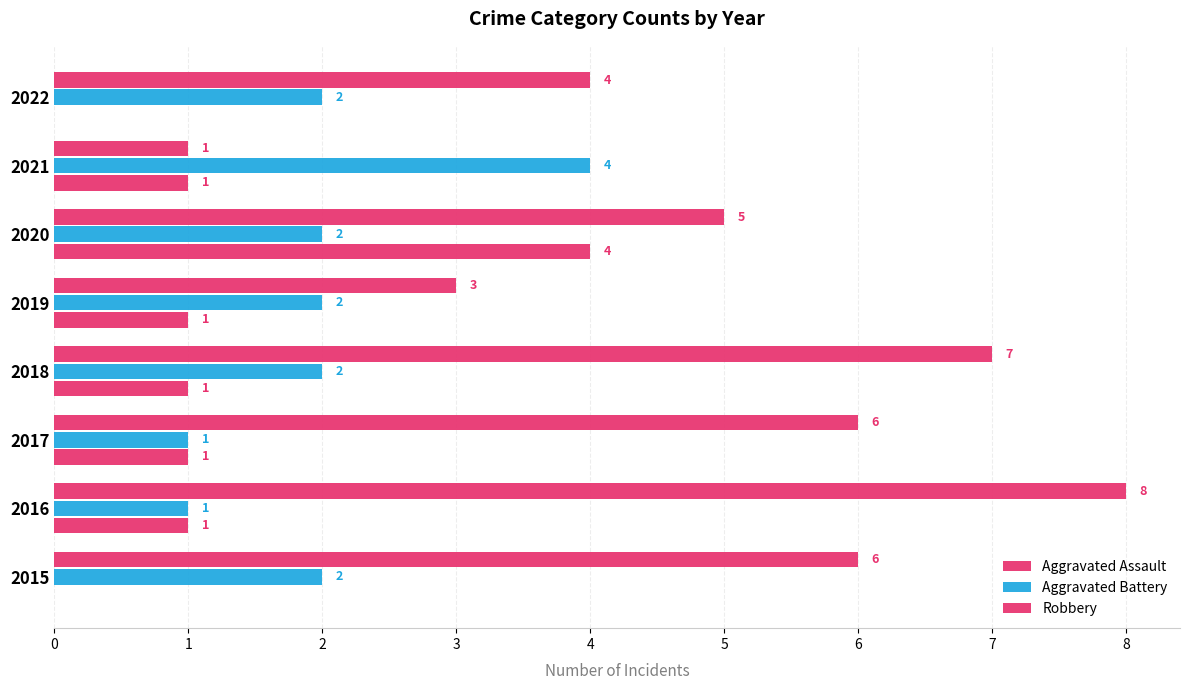

Count the Aggravated Battery values in the range 2 to 3.

5